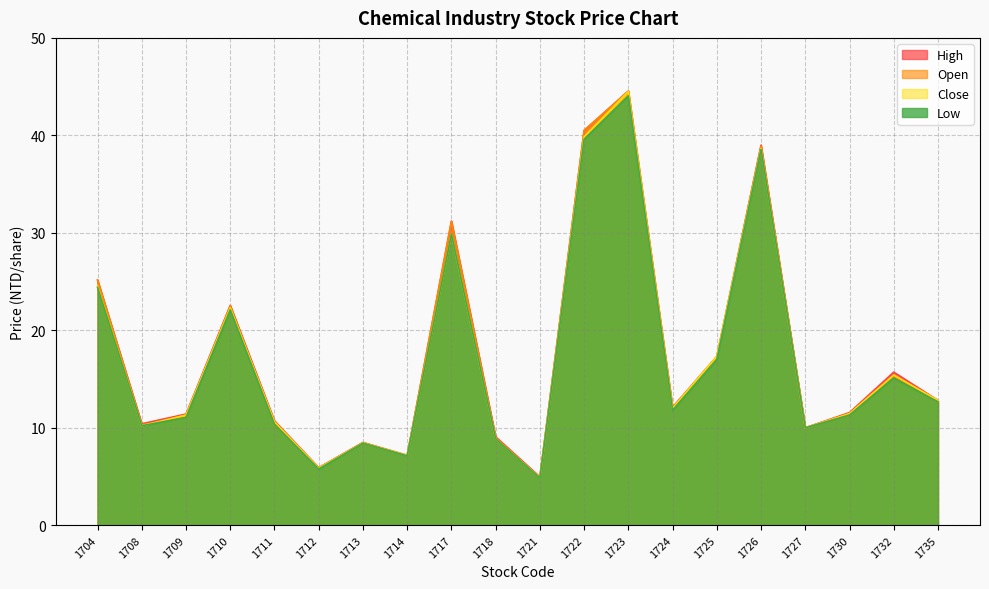

Rank the series by their average value, from highest to lowest.

High, Open, Close, Low